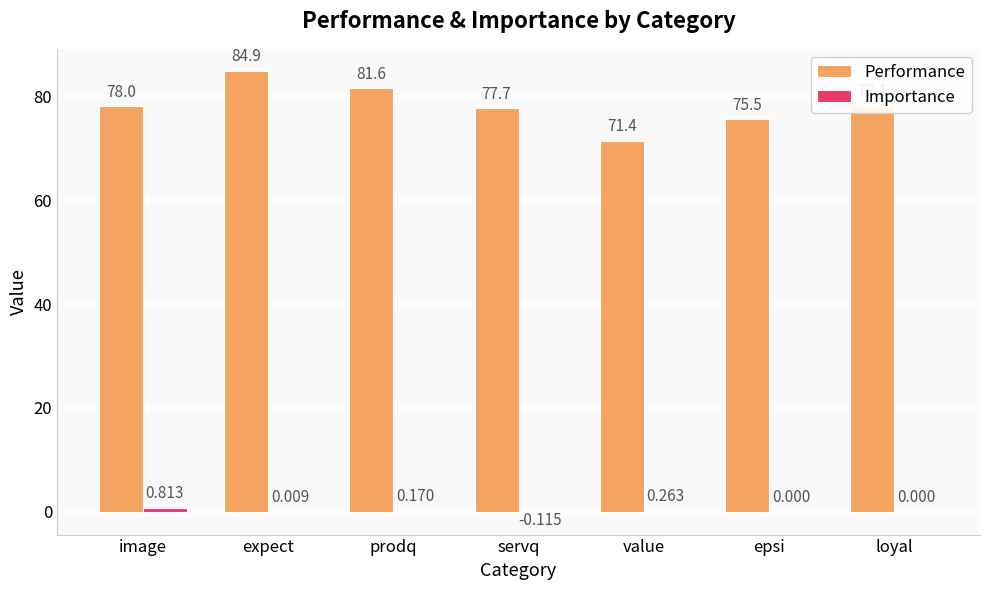

How many groups of bars are there?

7